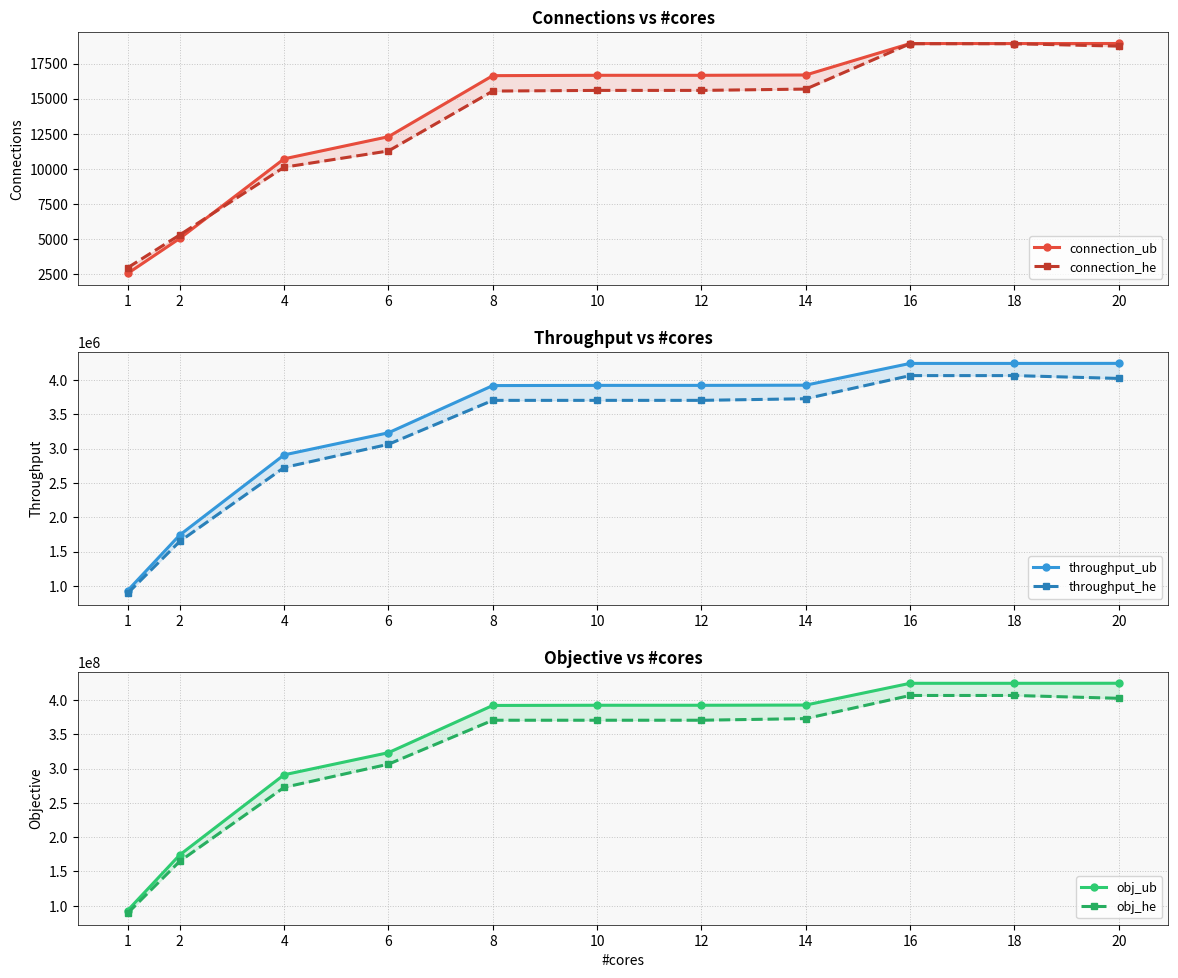

Which category has the lowest value in the connection_he series?

1